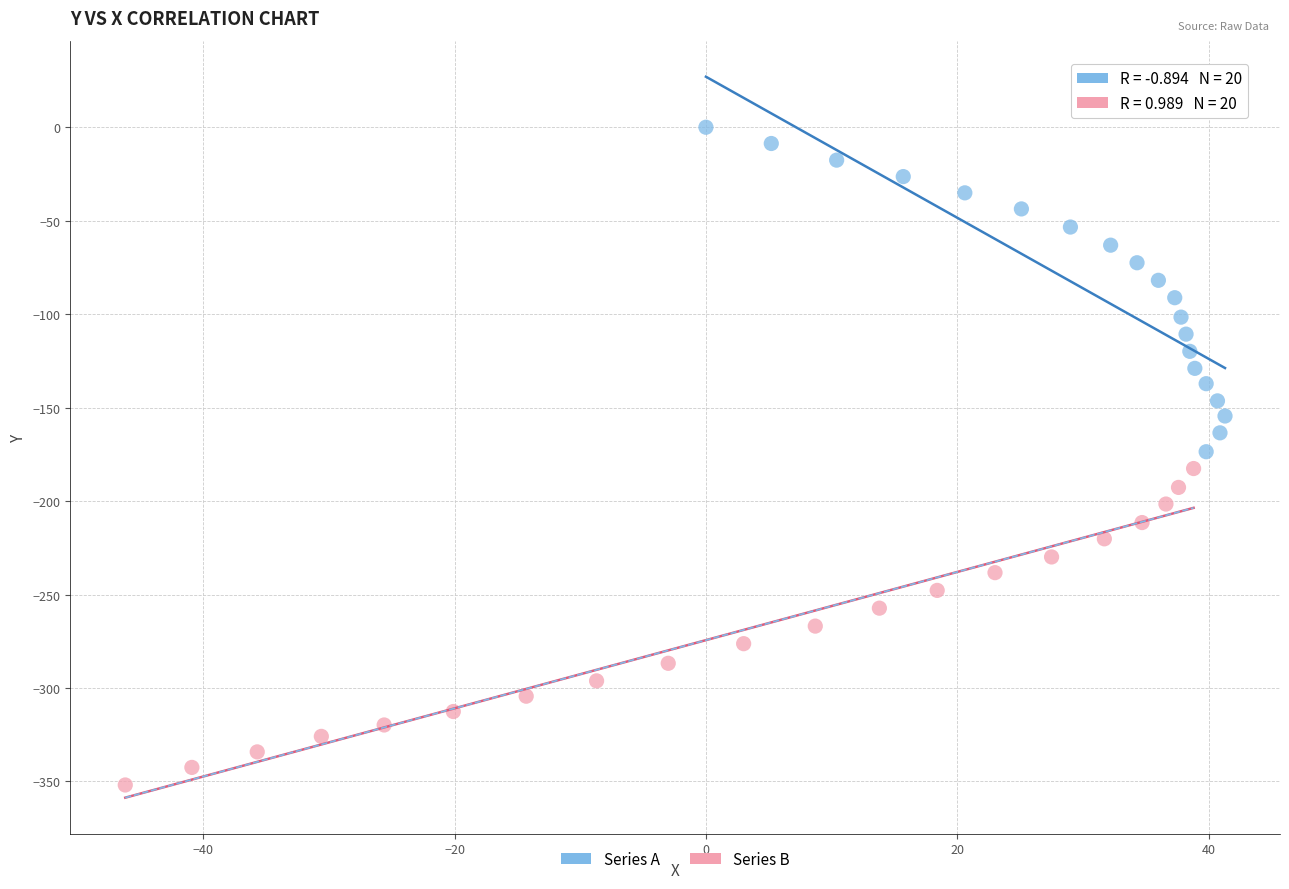

Which series has the largest Y range (max minus min)?

Series A